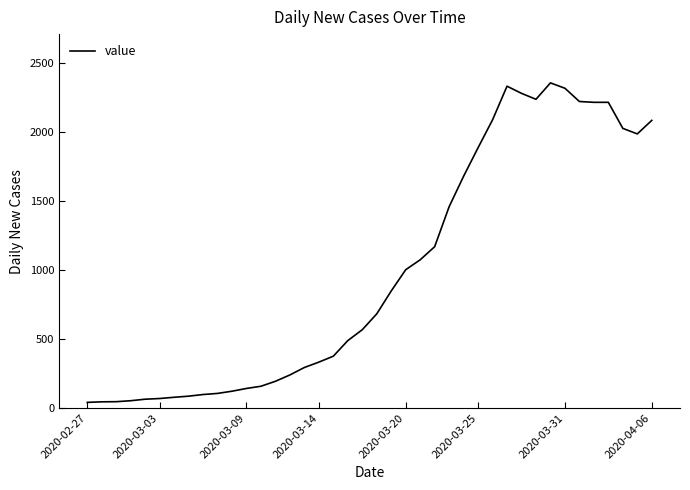

What is the maximum value shown in the chart?

2358